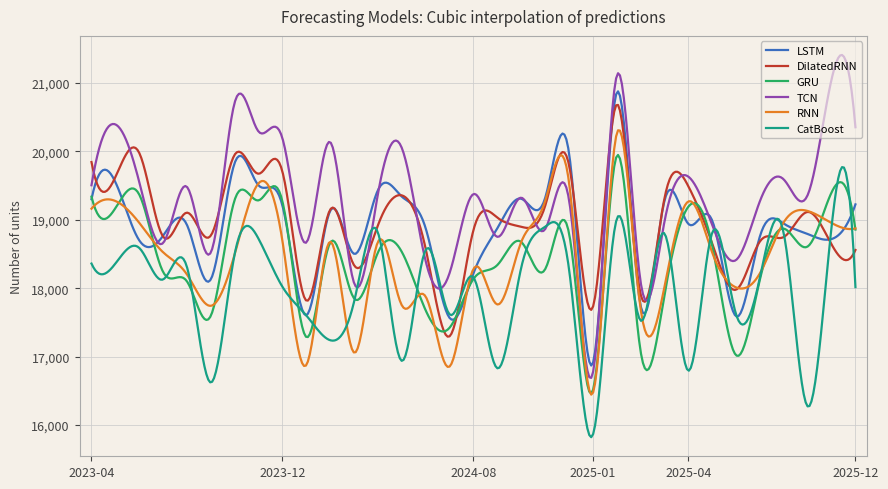

Which series has the largest range (max minus min)?

TCN